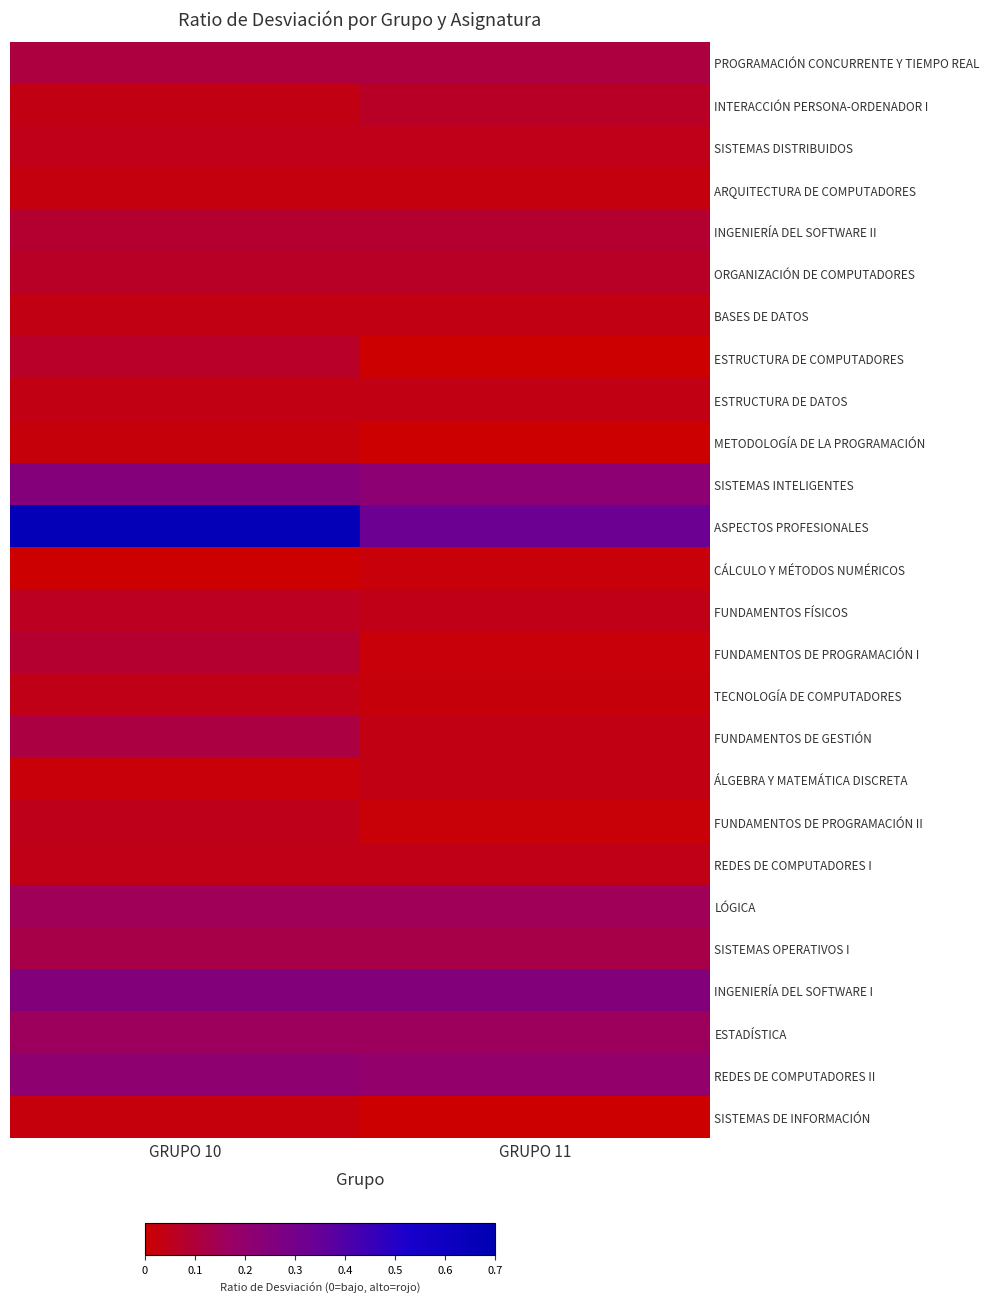

Which category has the highest value across all series?

GRUPO 10